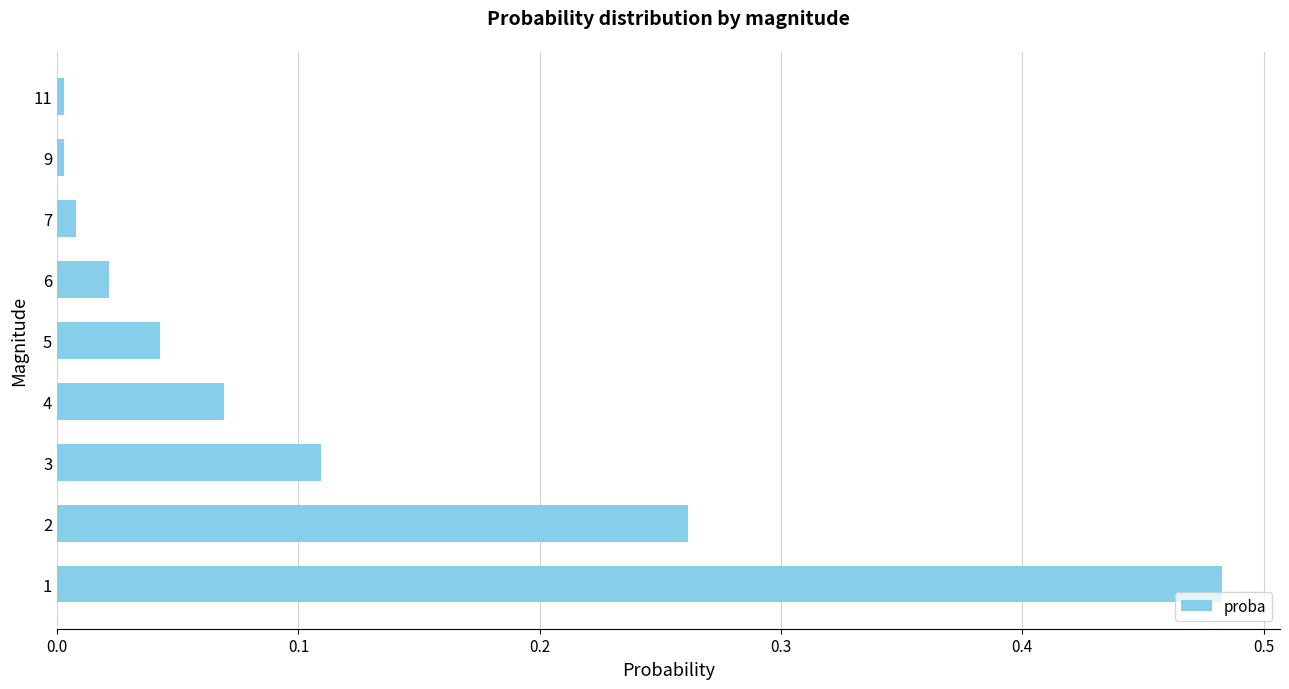

Which has a higher value, 4 or 3?

3